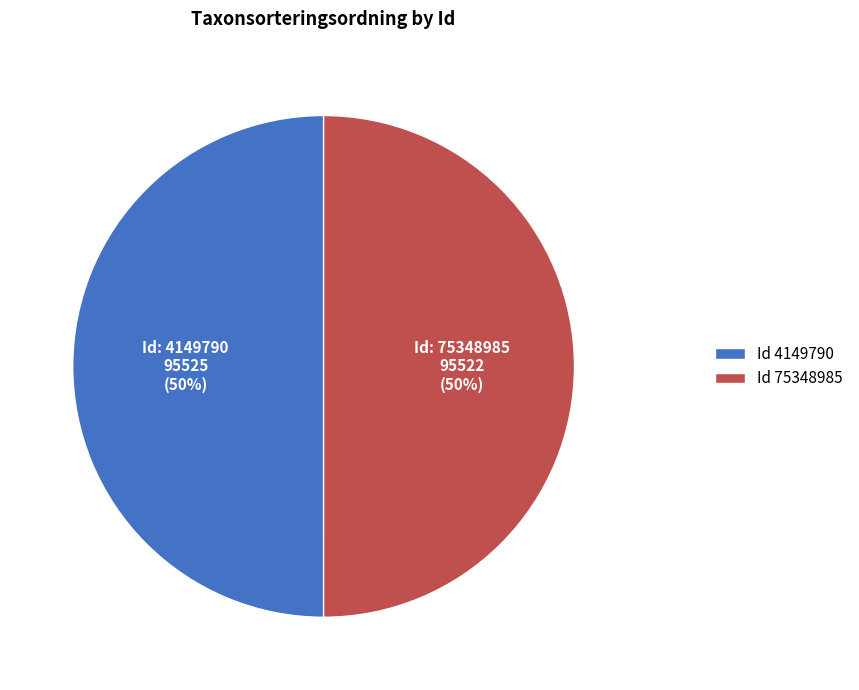

What percentage is the Id 75348985 slice, to the nearest percent?

50%